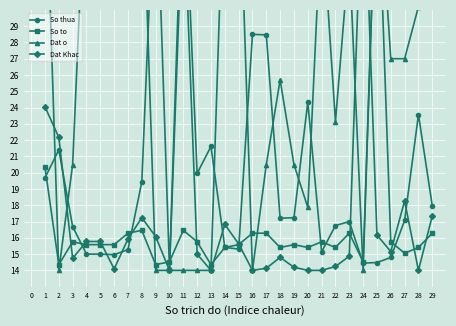

In Dat o, how many points are lower than both neighbors (excluding endpoints)?

6